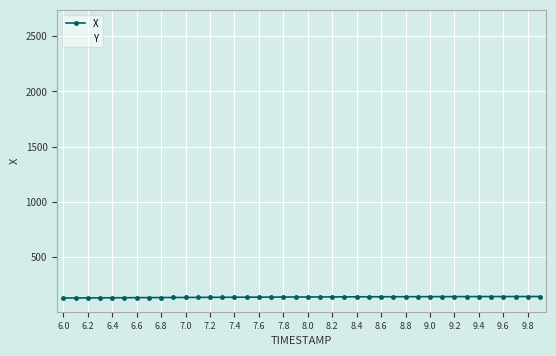

What is the average value of the X series?

139.0